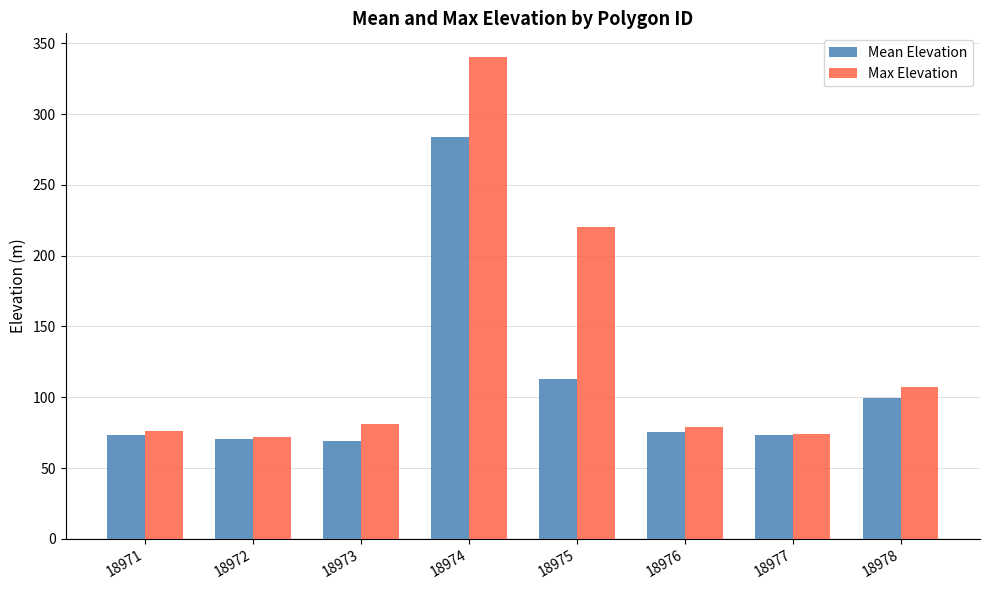

What is the value of the Mean Elevation bar at the 5th from the left?

112.6